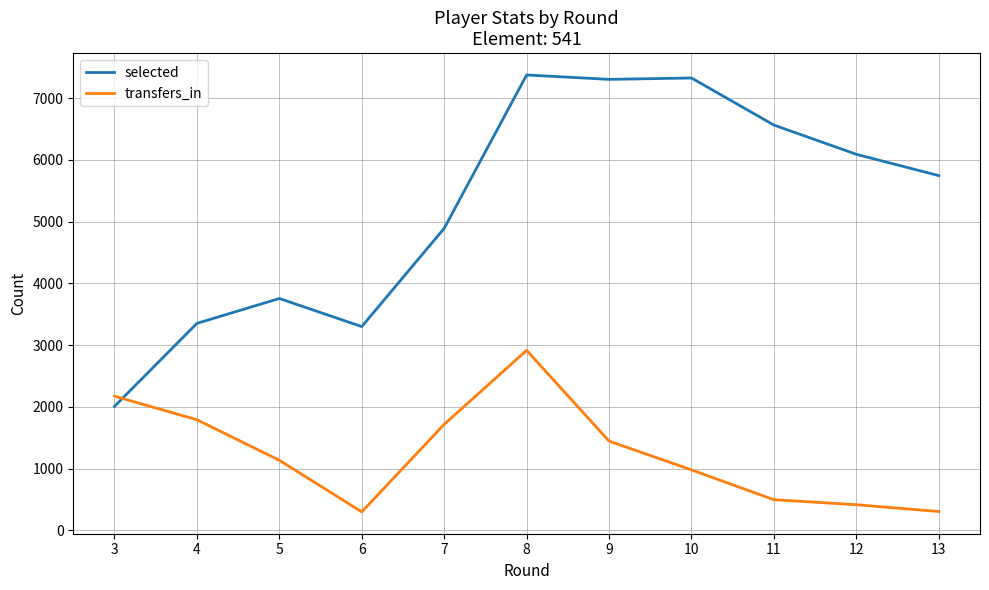

What is the sum of all transfers_in values?

13681